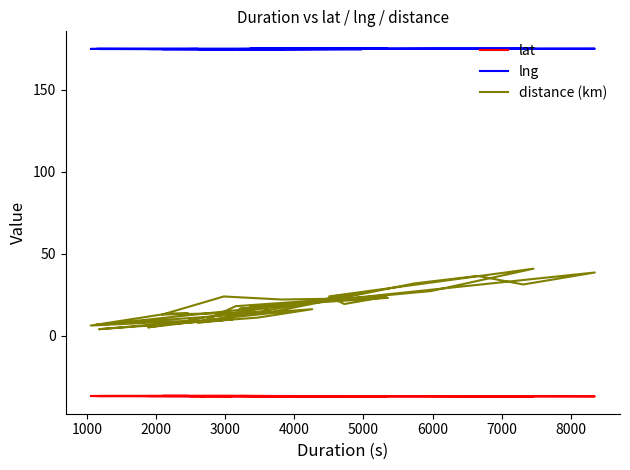

How many values in the distance (km) series exceed 16?

20